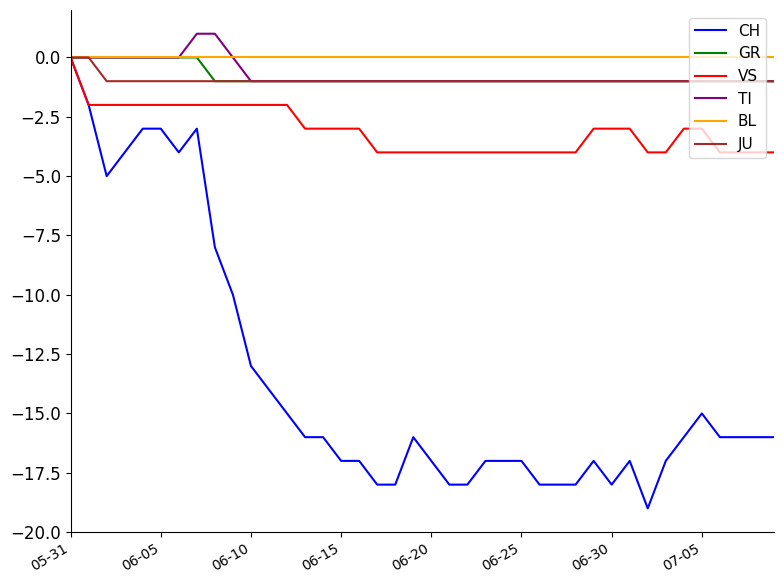

Which series has the widest spread of values?

CH